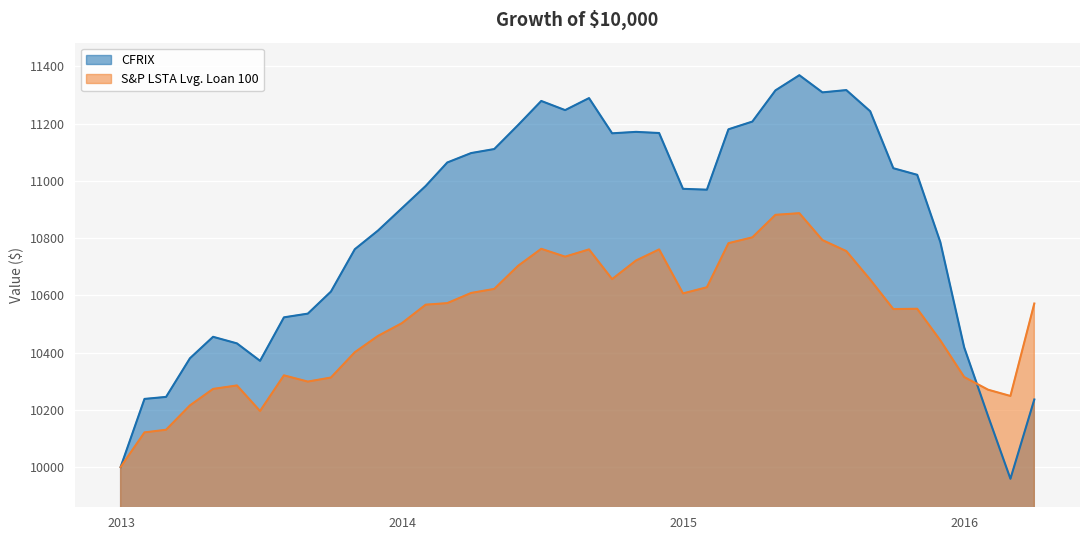

True or false: S&P LSTA Lvg. Loan 100 and CFRIX cross at least once.

True